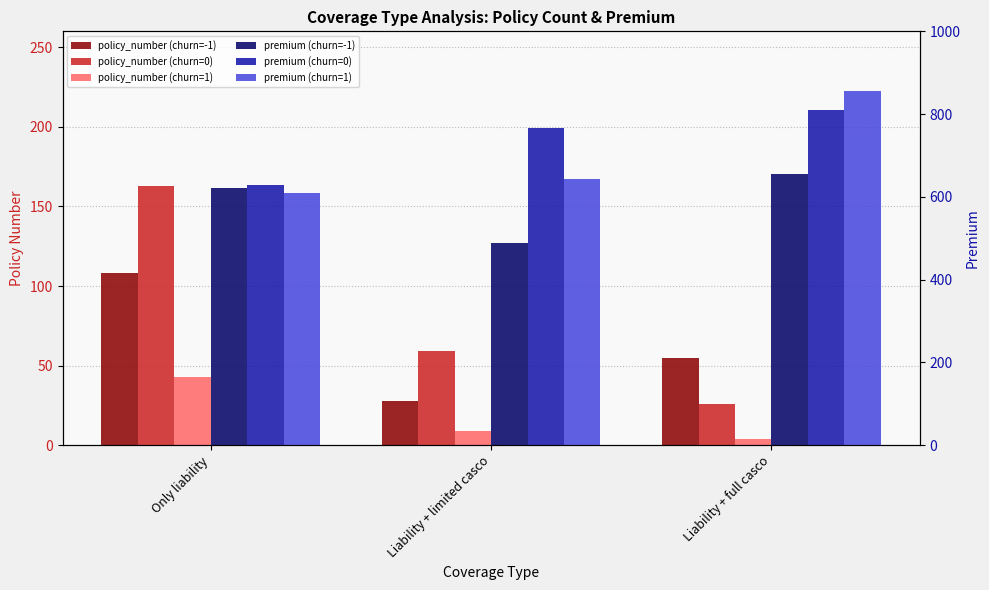

What is the label of the 1st bar from the right?

Liability + full casco